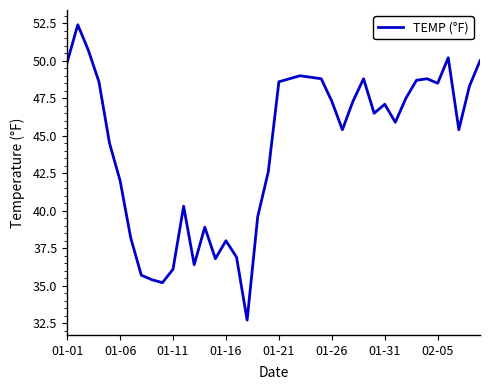

What is the minimum value shown in the chart?

32.7